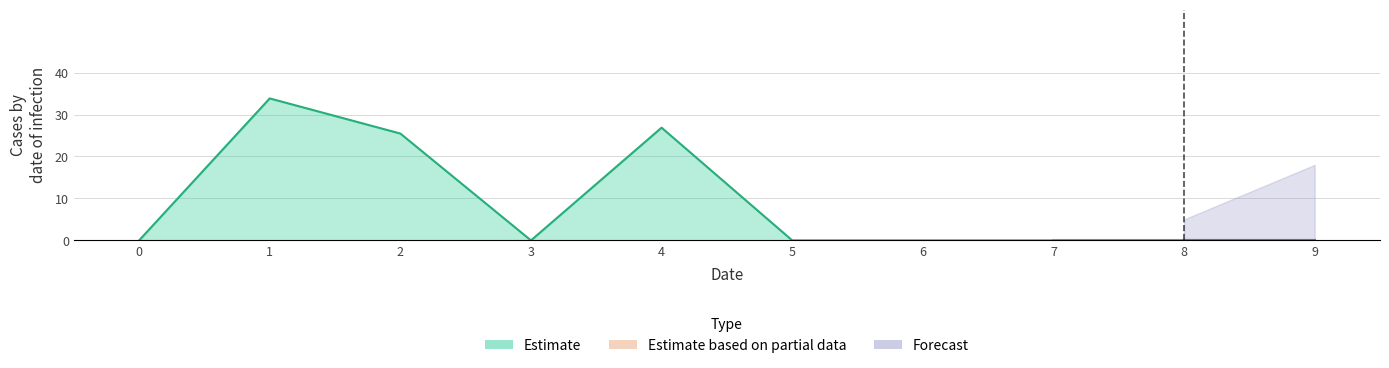

What value does the data have at 1?

33.8